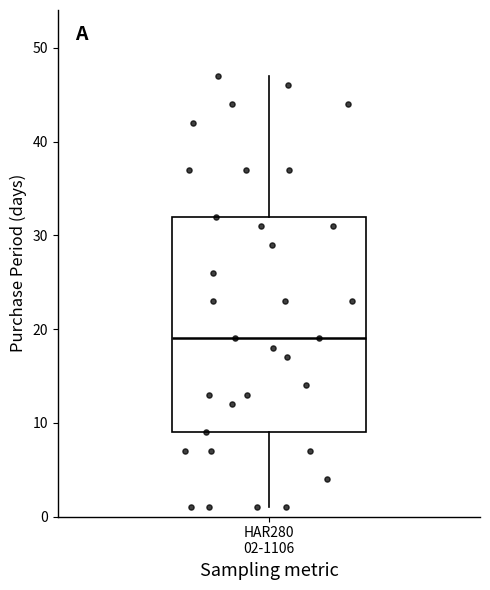

Read this box plot against the y-axis: the position of the median line, the range covered by the box, and the ends of both whiskers. The values are not printed on the chart, so give them approximately, as read against the axis.

median 19, box 9 to 32, whiskers 1 to 47